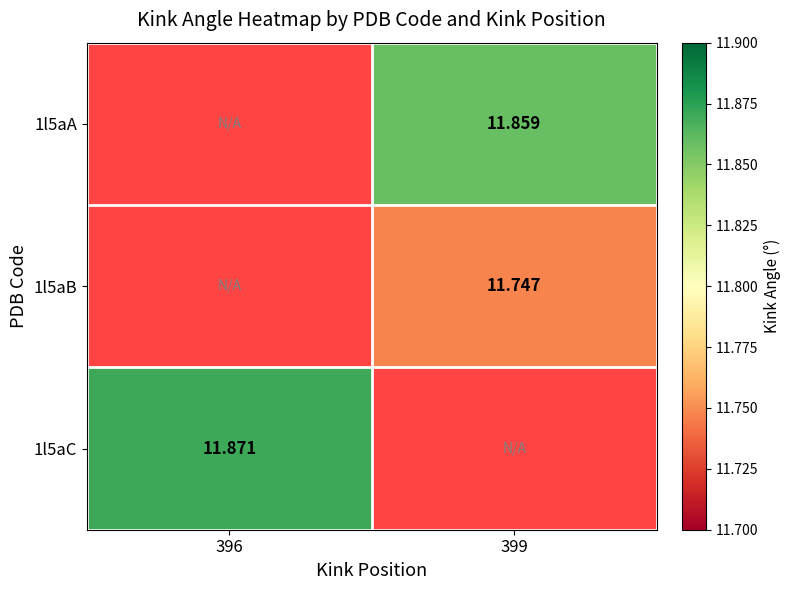

At which category is the sum across all series the highest?

399